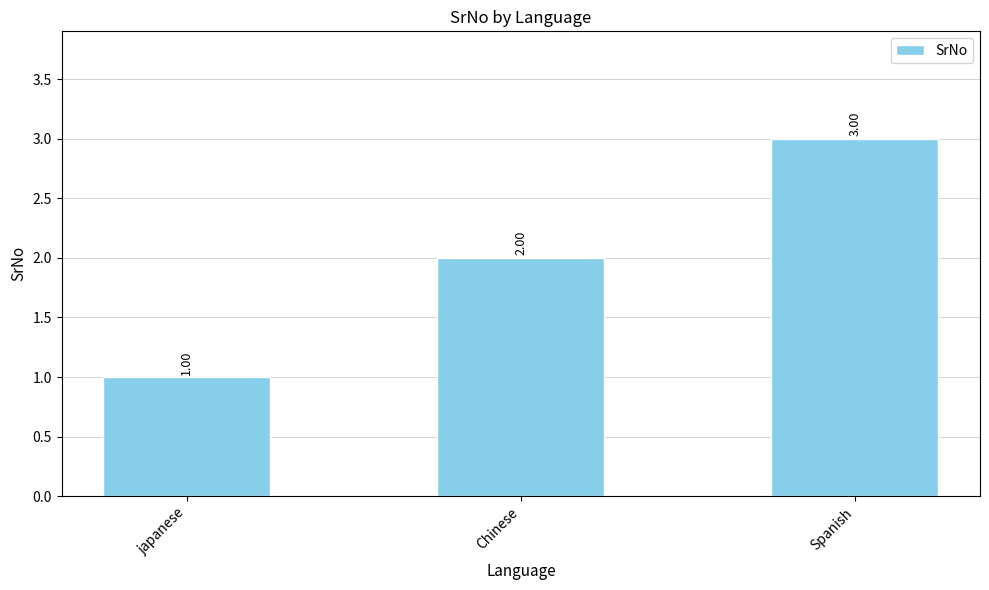

What is the change in value from japanese to Chinese?

+1